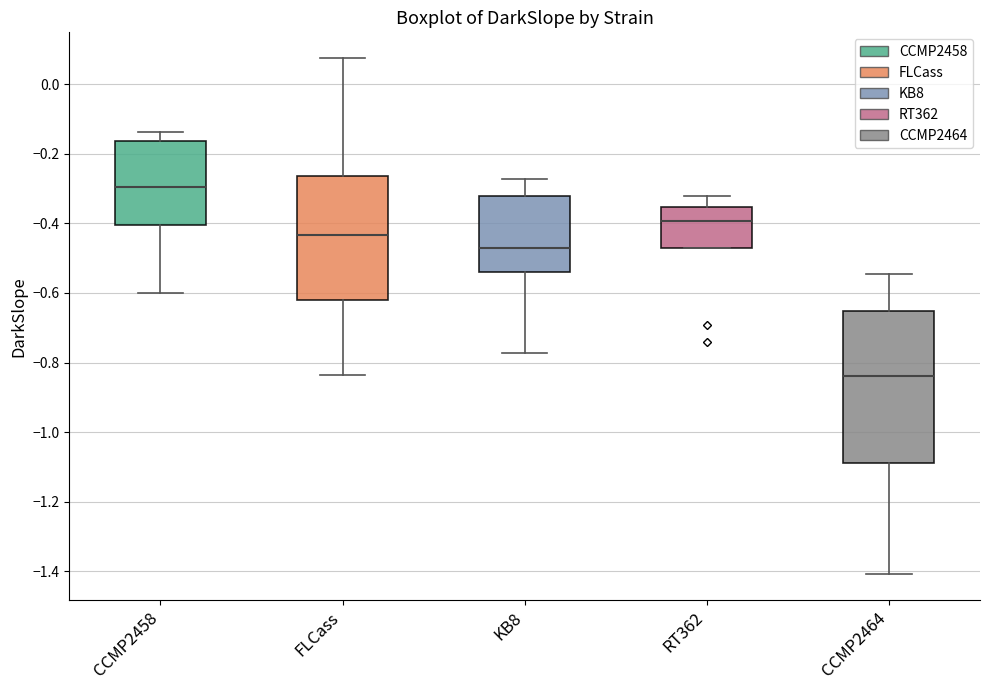

Which box is the tallest, from its lower edge to its upper edge?

CCMP2464